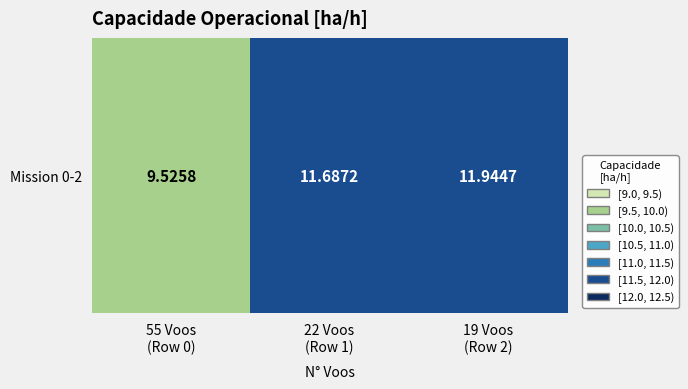

At which category does the chart reach its minimum across all series?

55 Voos
(Row 0)